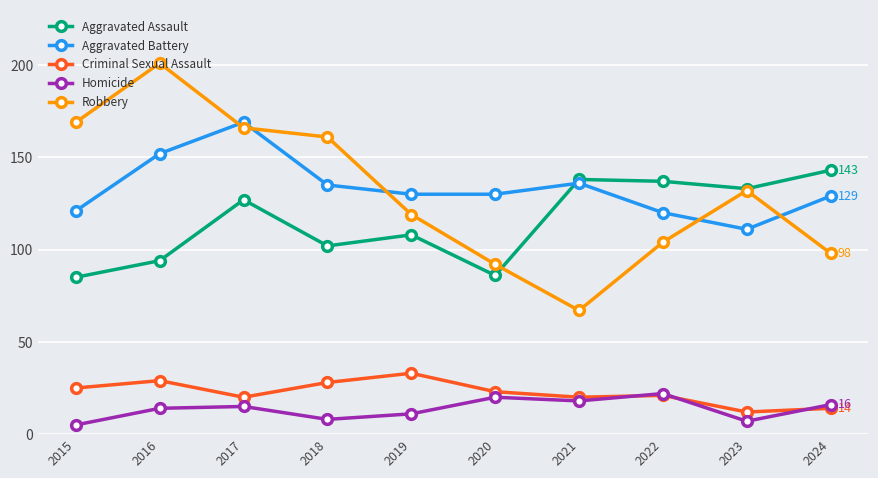

What are all the series names shown in the legend?

Aggravated Assault, Aggravated Battery, Criminal Sexual Assault, Homicide, Robbery